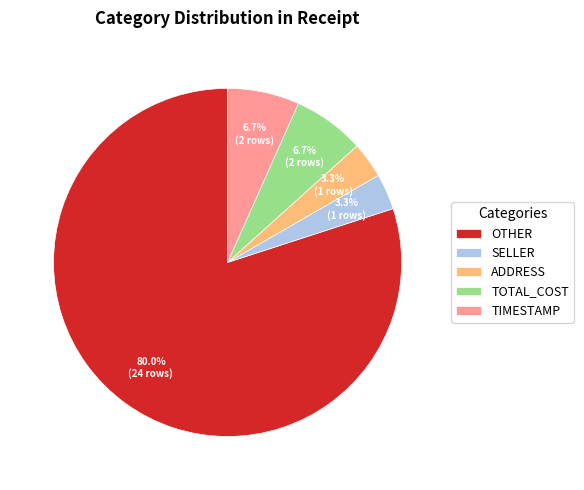

Does OTHER represent more than half of the total?

Yes